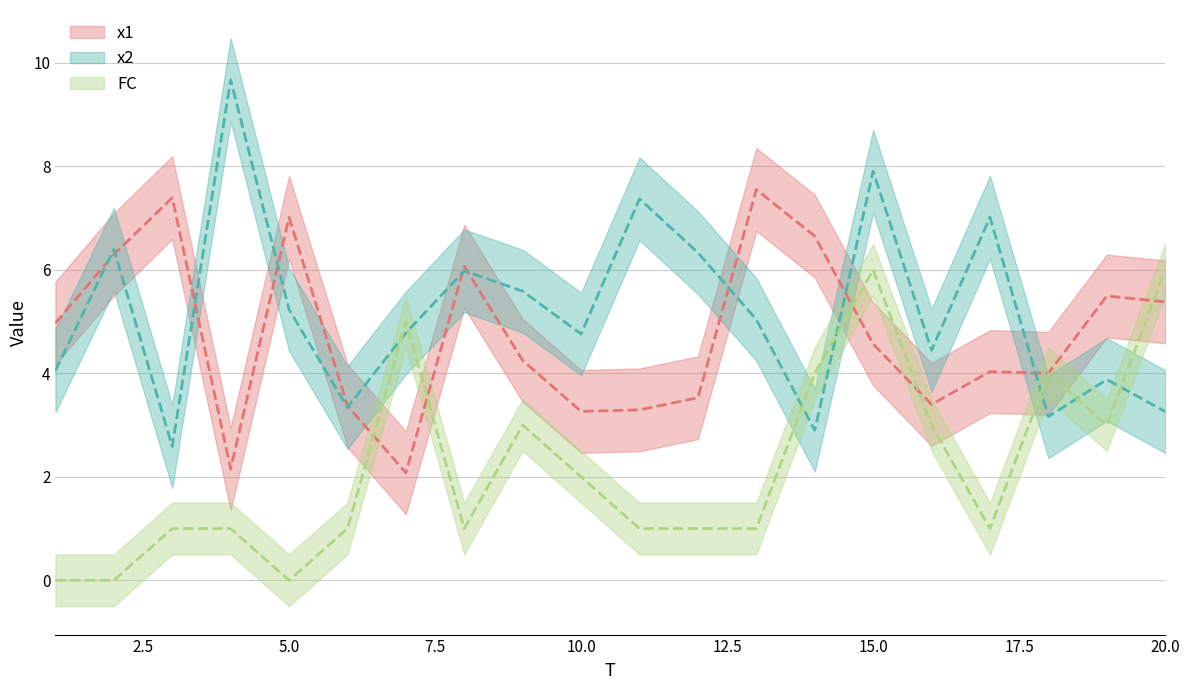

What is the value of the x2 point at the 12th from the left?

6.3